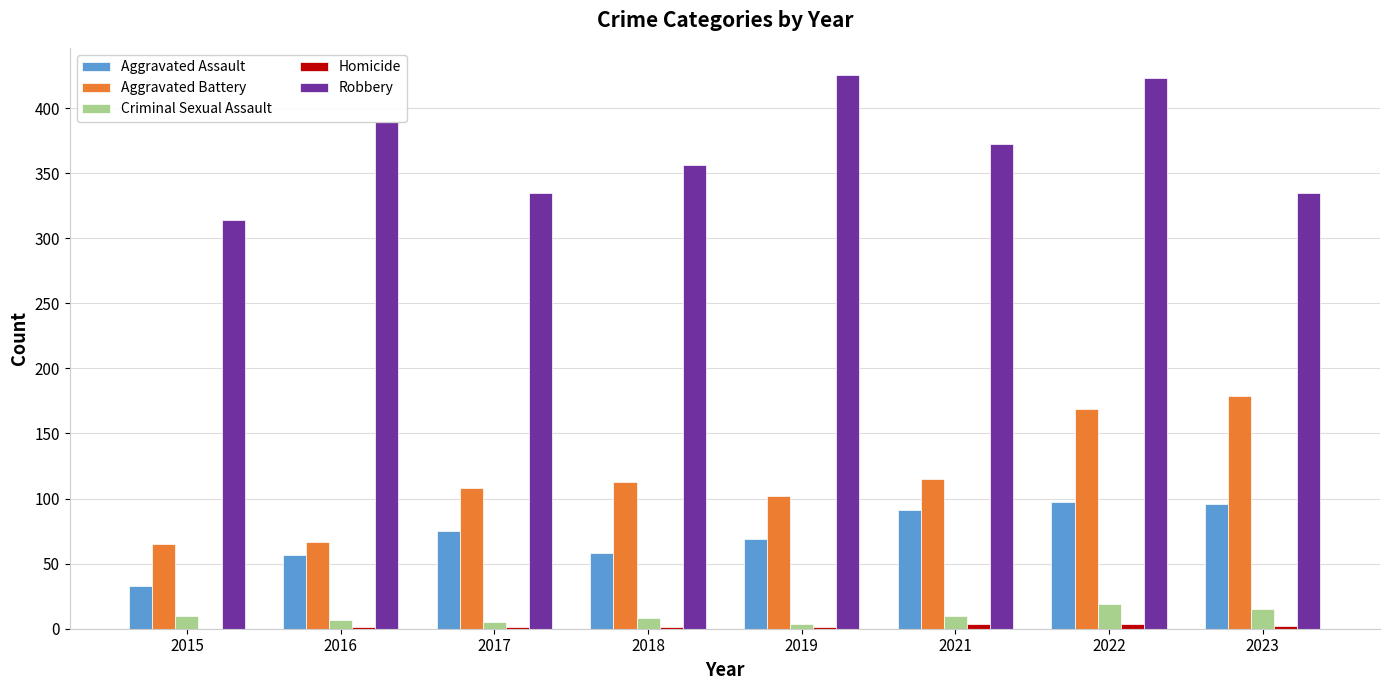

Is the value of Robbery at 2021 greater than the value of Aggravated Battery at 2017?

Yes